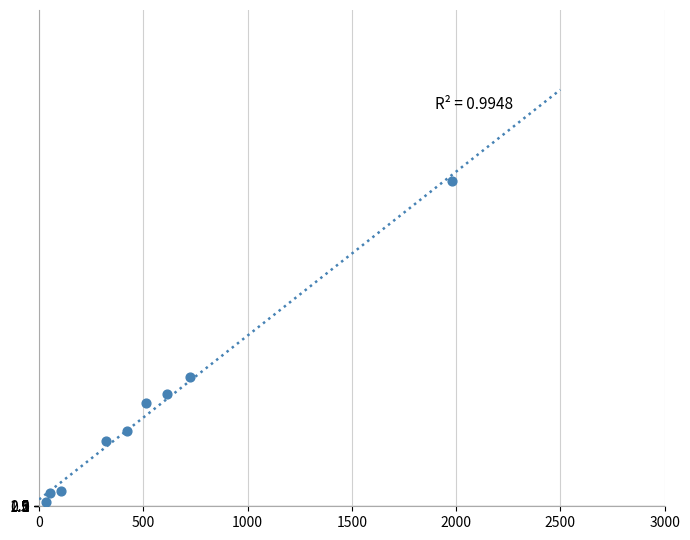

What Y value in the scatter plot is closest to 995?

780